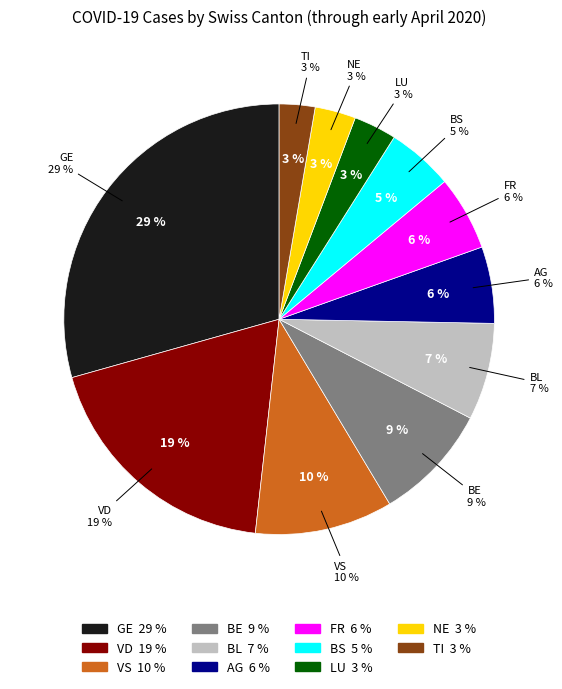

Is there a majority slice in this chart?

No